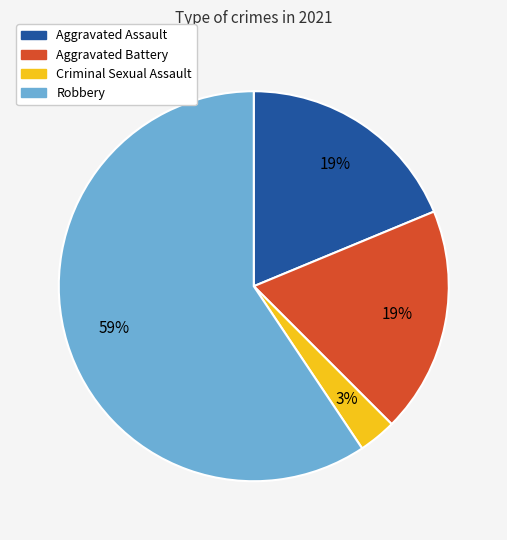

Is there a majority slice in this chart?

Yes